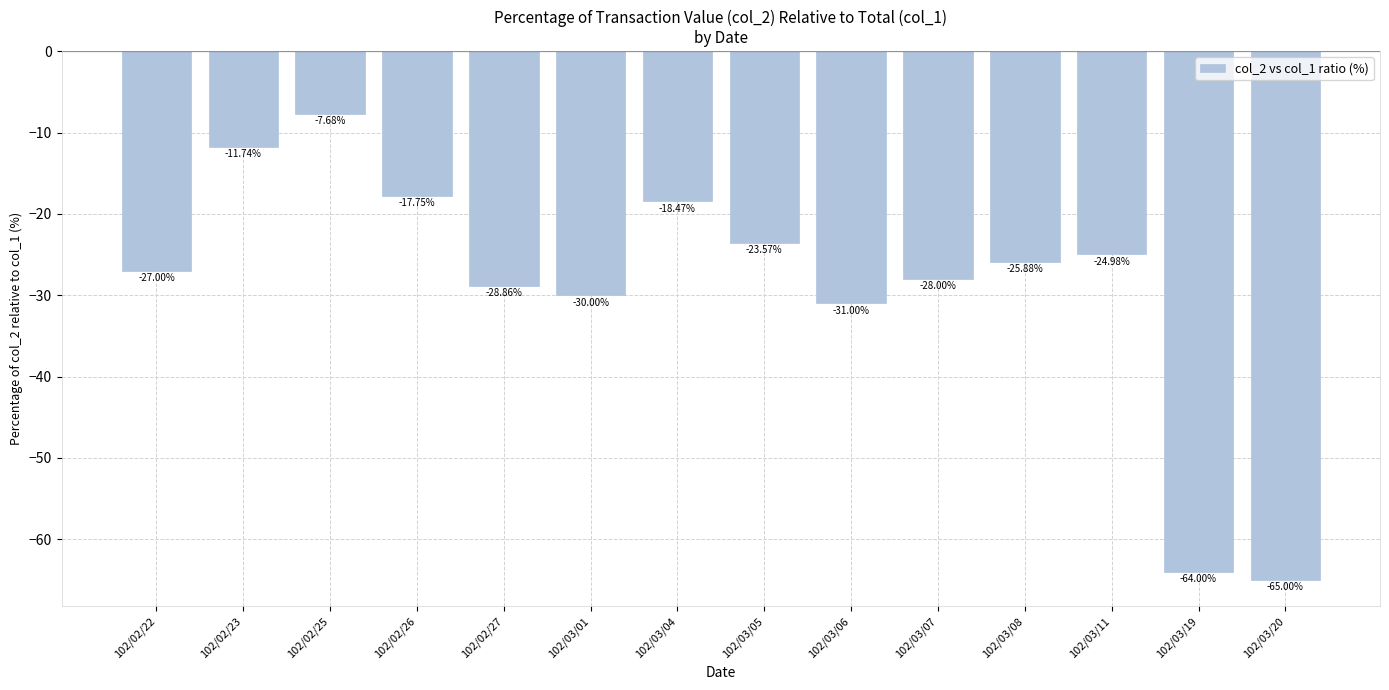

Where does the data first go above -25?

102/02/23